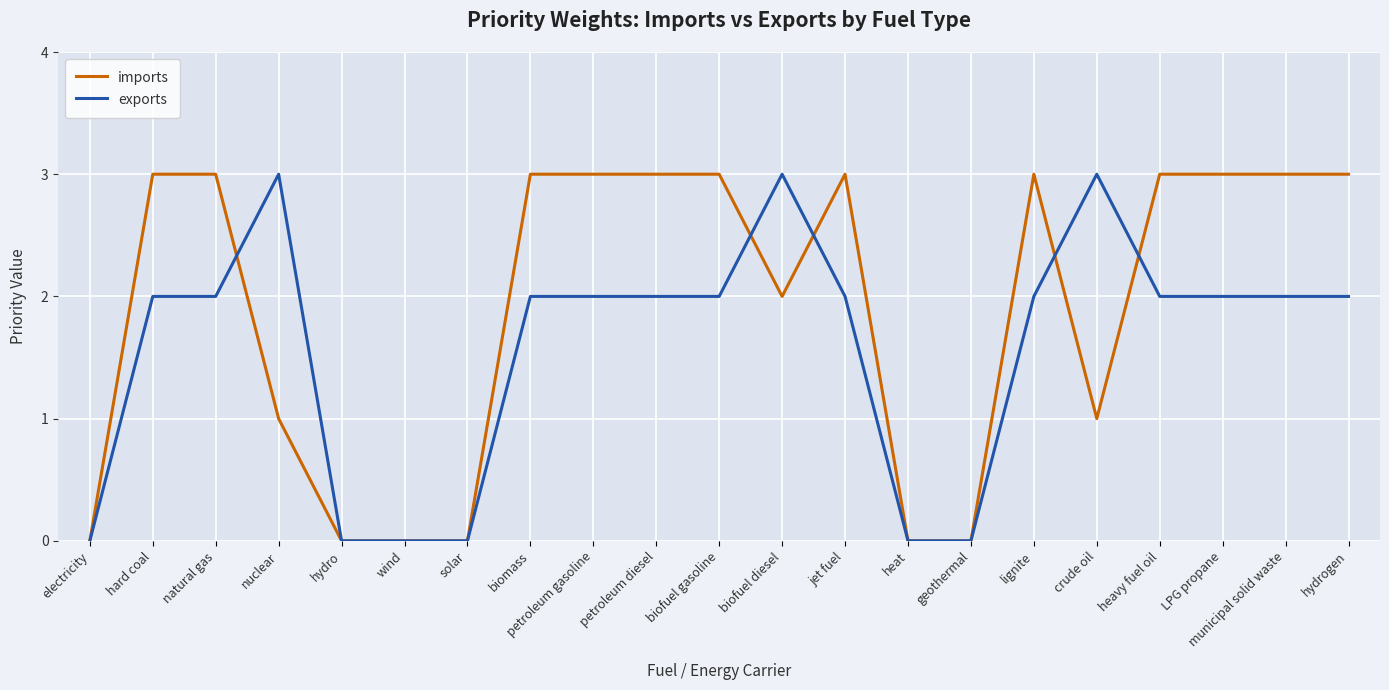

Read the exports value at hydrogen.

2